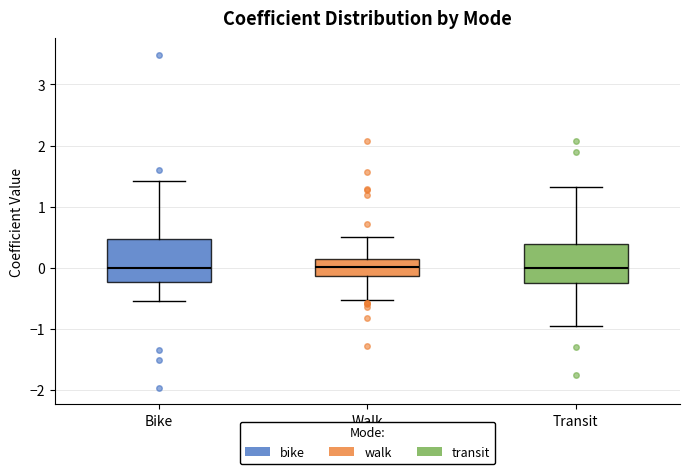

Reading left to right, transcribe this box plot: for each box, give where its median line is, the range the box spans, and where its two whiskers end, as read against the y-axis. The values are not printed on the chart, so give them approximately, as read against the axis.

Bike: median 0.0, box -0.2 to 0.5, whiskers -0.5 to 1.4
Walk: median 0.0, box -0.1 to 0.1, whiskers -0.5 to 0.5
Transit: median 0.0, box -0.2 to 0.4, whiskers -1.0 to 1.3